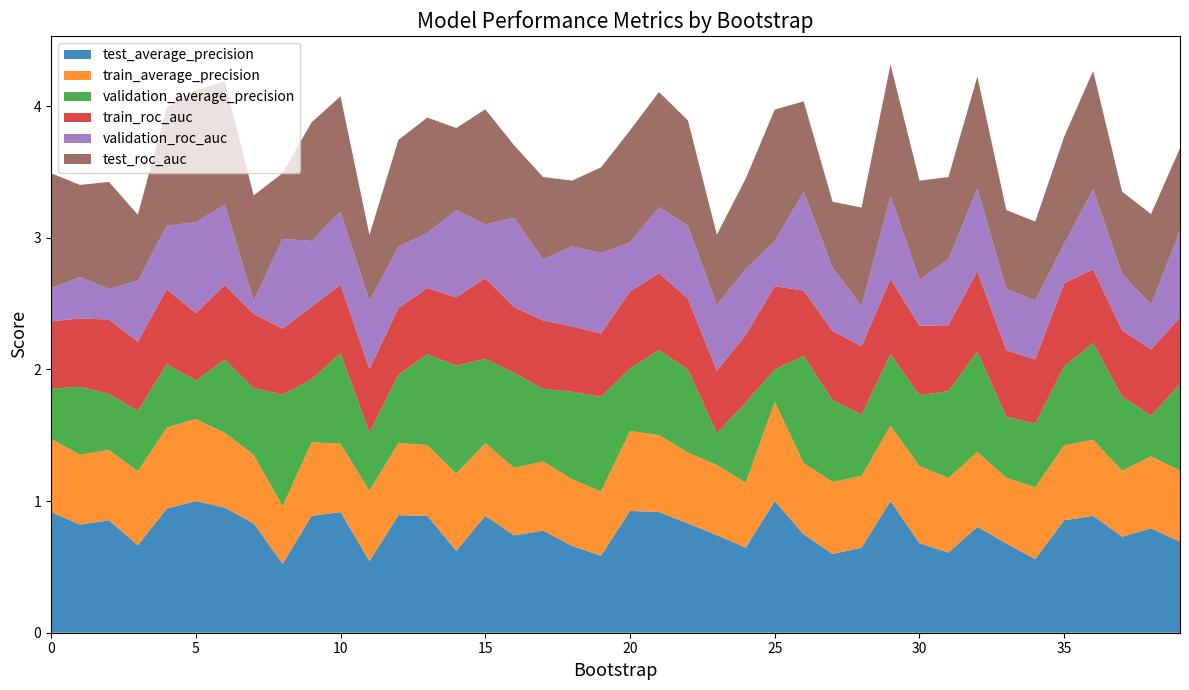

Reading right to left, list all the values displayed in this chart.

test_average_precision: 0.7	0.8	0.7	0.9	0.9	0.6	0.7	0.8	0.6	0.7	1.0	0.6	0.6	0.7	1.0	0.6	0.7	0.8	0.9	0.9	0.6	0.7	0.8	0.7	0.9	0.6	0.9	0.9	0.5	0.9	0.9	0.5	0.8	0.9	1.0	0.9	0.7	0.9	0.8	0.9
train_average_precision: 0.5	0.5	0.5	0.6	0.6	0.5	0.5	0.6	0.6	0.6	0.6	0.5	0.5	0.5	0.8	0.5	0.5	0.5	0.6	0.6	0.5	0.5	0.5	0.5	0.6	0.6	0.5	0.5	0.5	0.5	0.6	0.4	0.5	0.6	0.6	0.6	0.6	0.5	0.5	0.6
validation_average_precision: 0.7	0.3	0.6	0.7	0.6	0.5	0.5	0.8	0.7	0.5	0.5	0.5	0.6	0.8	0.2	0.6	0.2	0.6	0.6	0.5	0.7	0.7	0.6	0.7	0.6	0.8	0.7	0.5	0.4	0.7	0.5	0.8	0.5	0.6	0.3	0.5	0.5	0.4	0.5	0.4
train_roc_auc: 0.5	0.5	0.5	0.6	0.6	0.5	0.5	0.6	0.5	0.5	0.6	0.5	0.5	0.5	0.6	0.5	0.5	0.5	0.6	0.6	0.5	0.5	0.5	0.5	0.6	0.5	0.5	0.5	0.5	0.5	0.6	0.5	0.6	0.6	0.5	0.6	0.5	0.6	0.5	0.5
validation_roc_auc: 0.7	0.3	0.4	0.6	0.3	0.4	0.5	0.6	0.5	0.4	0.6	0.3	0.5	0.8	0.3	0.5	0.5	0.6	0.5	0.4	0.6	0.6	0.5	0.7	0.4	0.7	0.4	0.5	0.5	0.6	0.5	0.7	0.1	0.6	0.7	0.5	0.5	0.2	0.3	0.2
test_roc_auc: 0.6	0.7	0.6	0.9	0.8	0.6	0.6	0.9	0.6	0.8	1.0	0.8	0.5	0.7	1.0	0.7	0.5	0.8	0.9	0.9	0.7	0.5	0.6	0.6	0.9	0.6	0.9	0.8	0.5	0.9	0.9	0.5	0.8	0.9	1.0	0.9	0.5	0.8	0.7	0.9